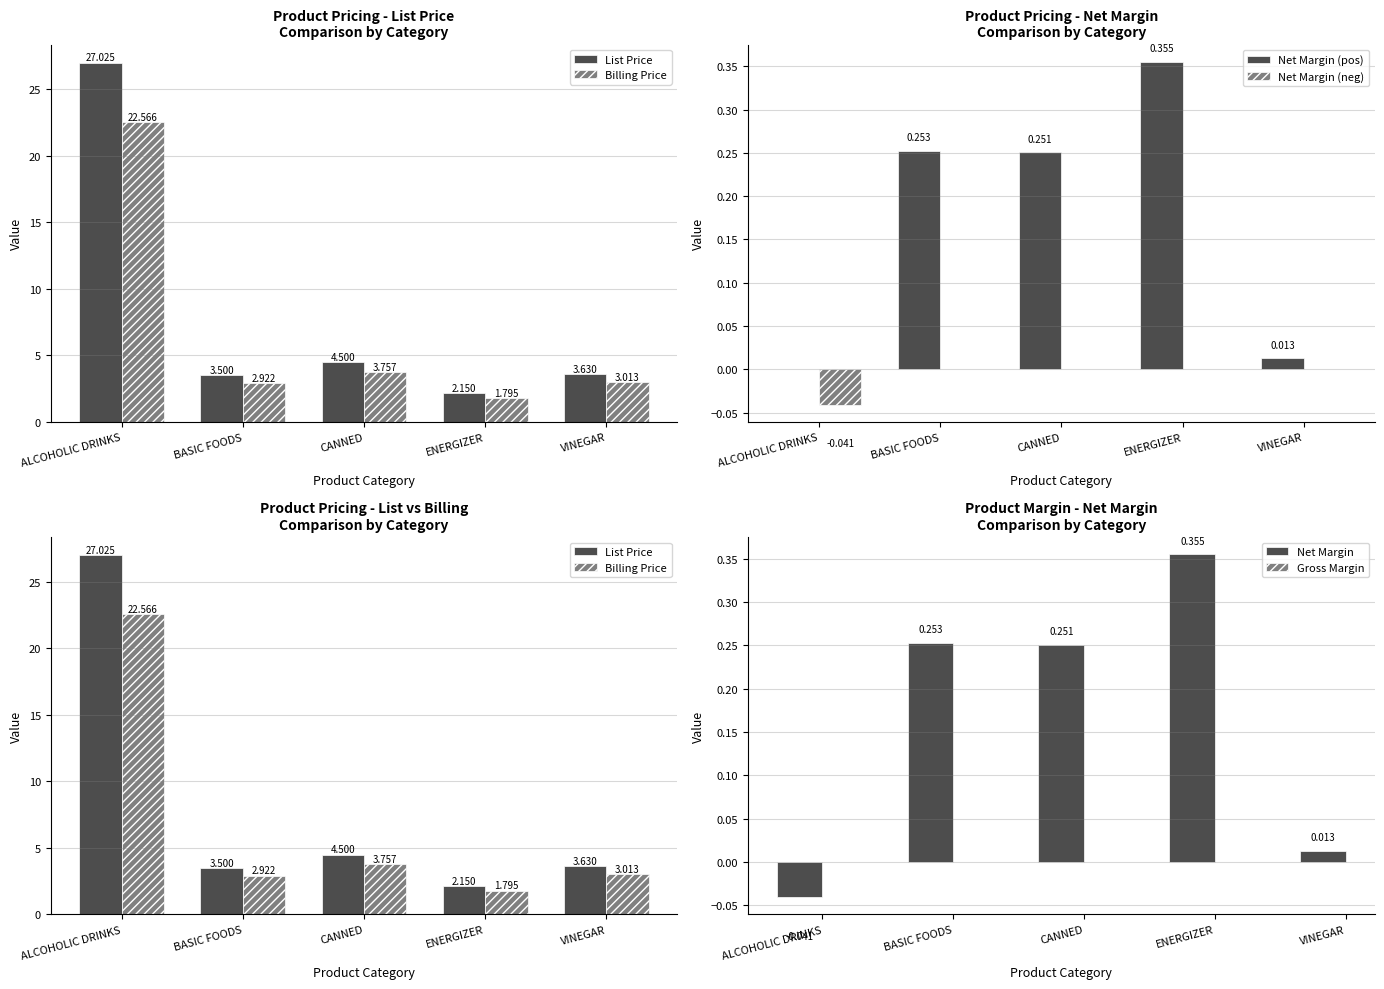

Rank the series at CANNED from lowest to highest value.

Net Margin (neg), Net Margin (pos), Net Margin, Billing Price, List Price, Gross Margin